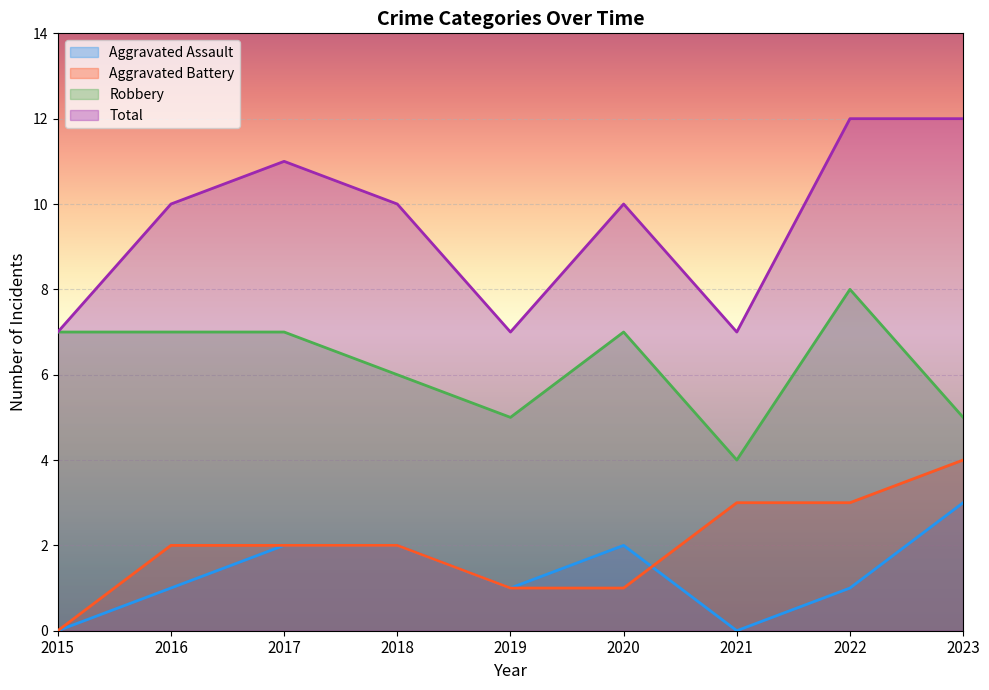

What is the difference between the maximum and minimum values in the Aggravated Battery series?

4